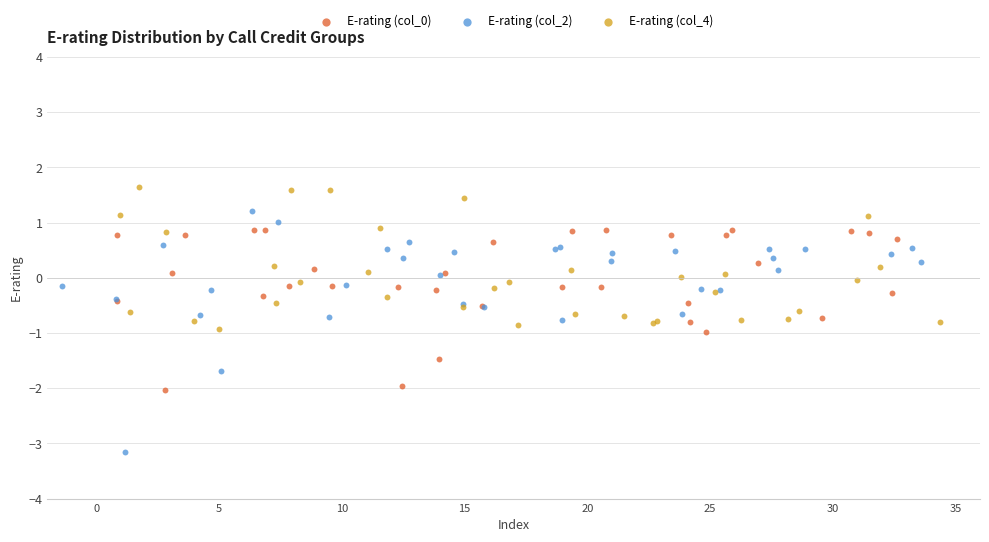

Which series reaches the minimum Y coordinate?

E-rating (col_2)